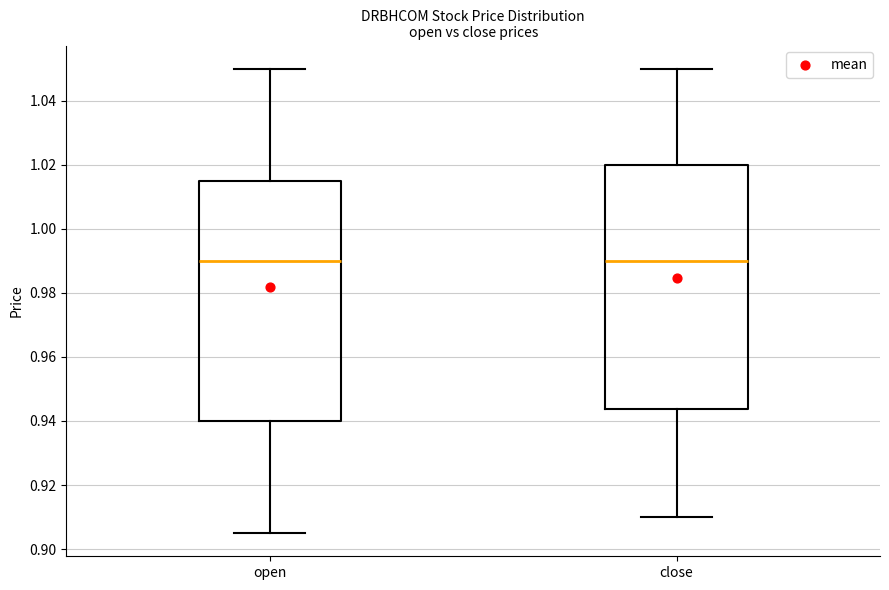

Reading left to right, read every box against the y-axis: the position of its median line, the range the box covers, and the ends of its whiskers. The values are not printed on the chart, so give them approximately, as read against the axis.

open: median 0.990, box 0.940 to 1.016, whiskers 0.906 to 1.050
close: median 0.990, box 0.944 to 1.020, whiskers 0.910 to 1.050